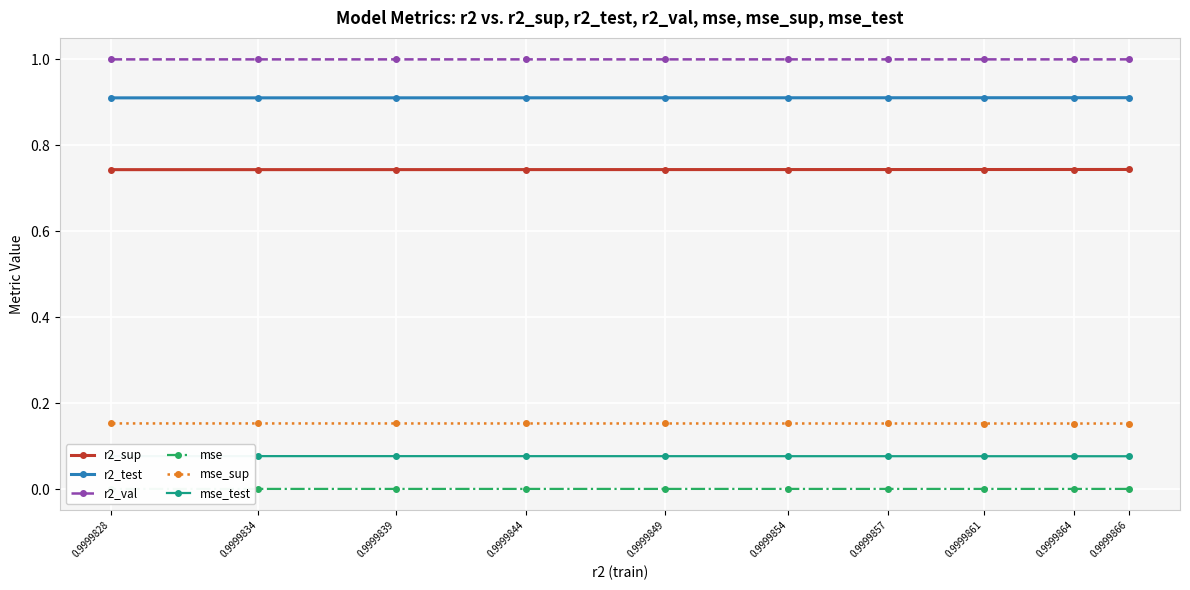

At which category does the chart reach its minimum across all series?

0.9999866